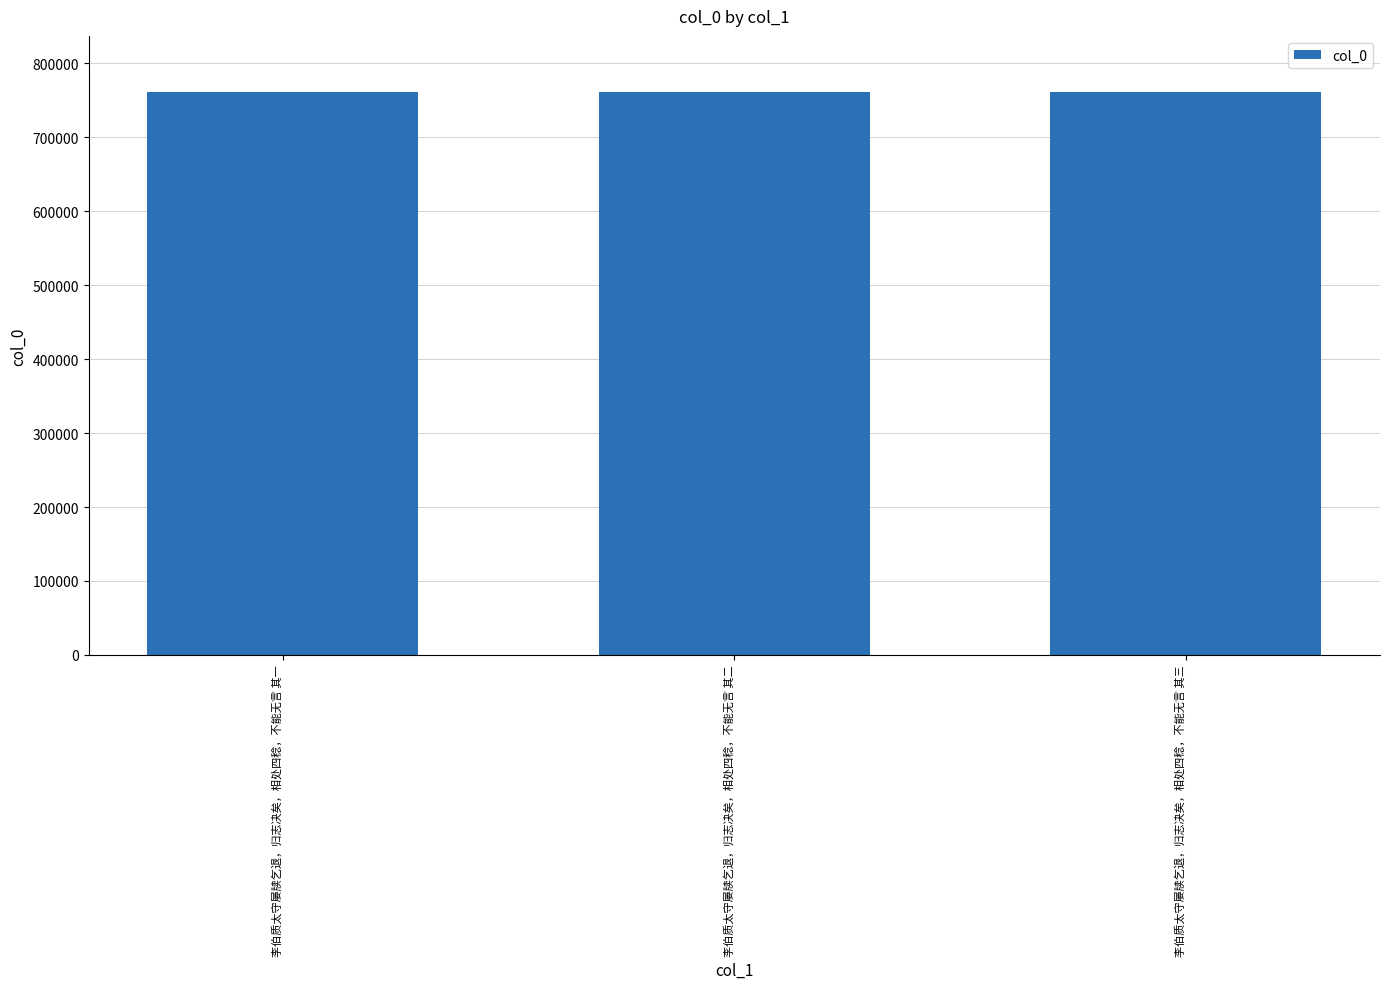

The chart shows a value of 338372 at 李伯质太守屡牍乞退，归志决矣，相处四稔，不能无言 其三. True or false?

False